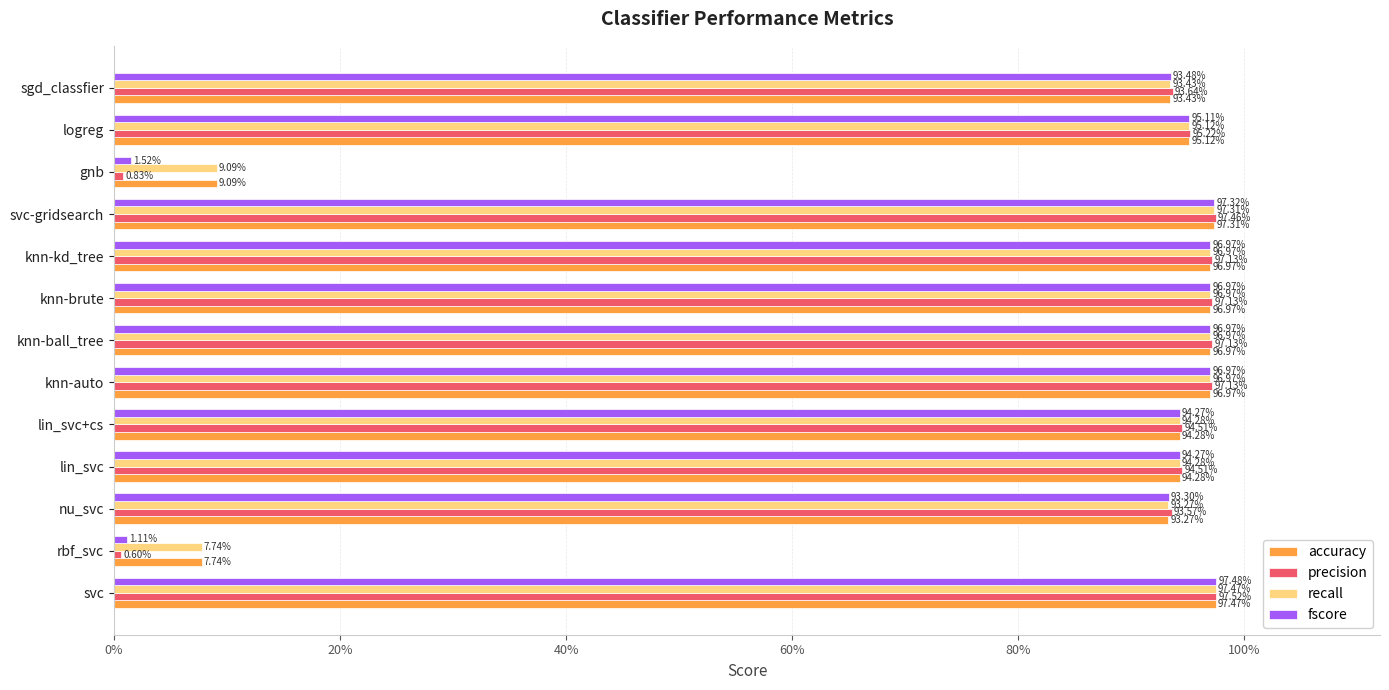

What are all the series names shown in the legend?

accuracy, precision, recall, fscore